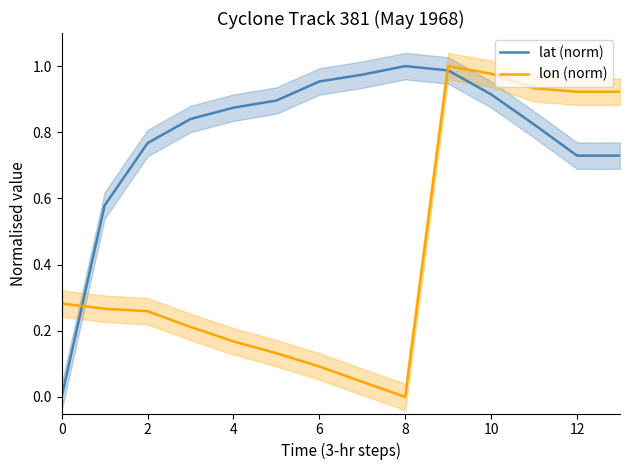

In lat (norm), how many points are higher than both neighbors (excluding endpoints)?

1